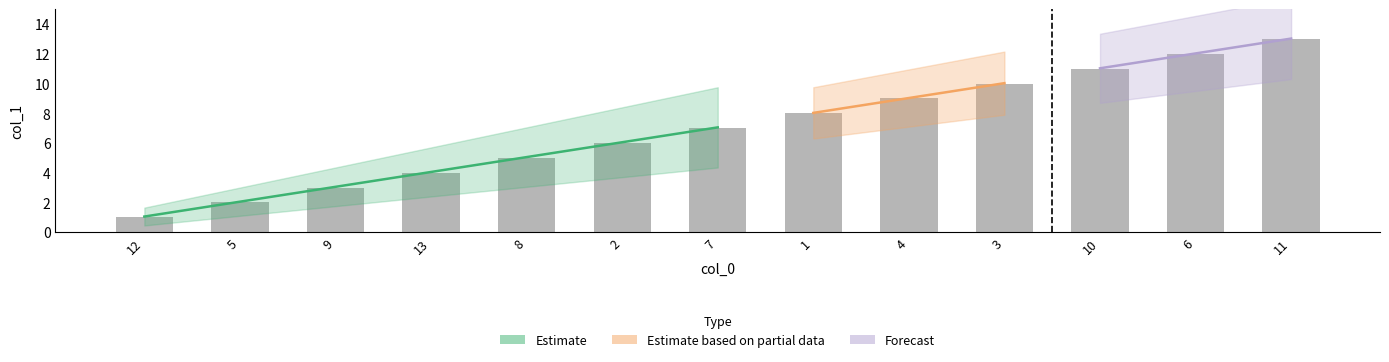

What is the average value?

7